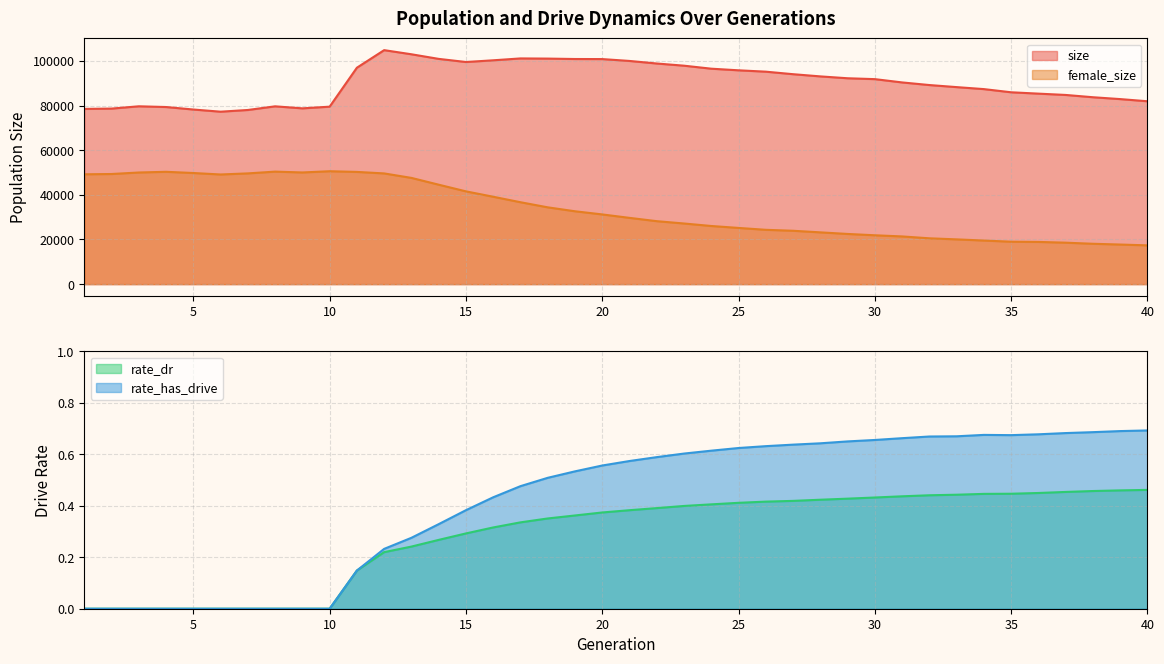

Where does the size series first go above 91857?

11